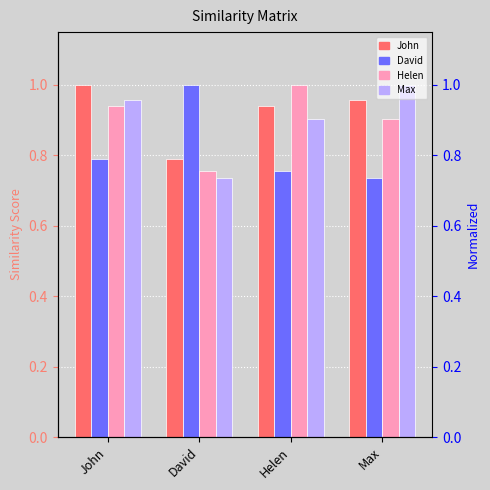

Reading left to right, list all the values displayed in this chart.

John: John=1.0	David=0.8	Helen=0.9	Max=1.0
David: John=0.8	David=1.0	Helen=0.8	Max=0.7
Helen: John=0.9	David=0.8	Helen=1.0	Max=0.9
Max: John=1.0	David=0.7	Helen=0.9	Max=1.0